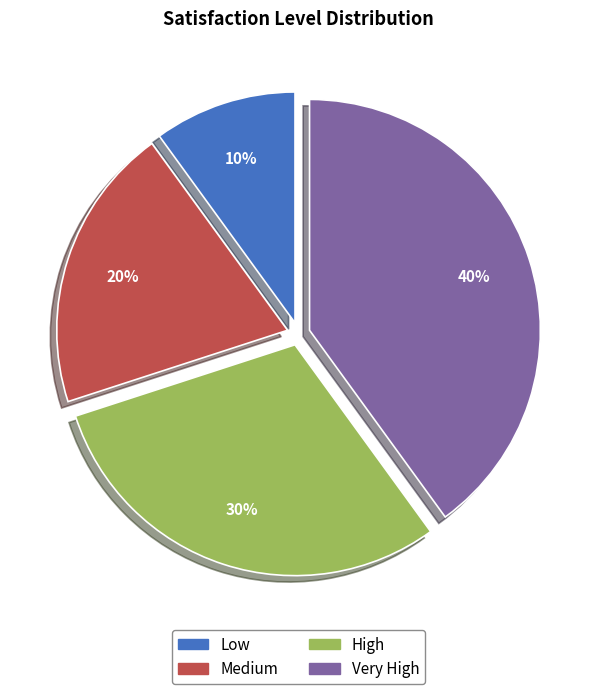

To the nearest percent, what portion does High represent?

30%